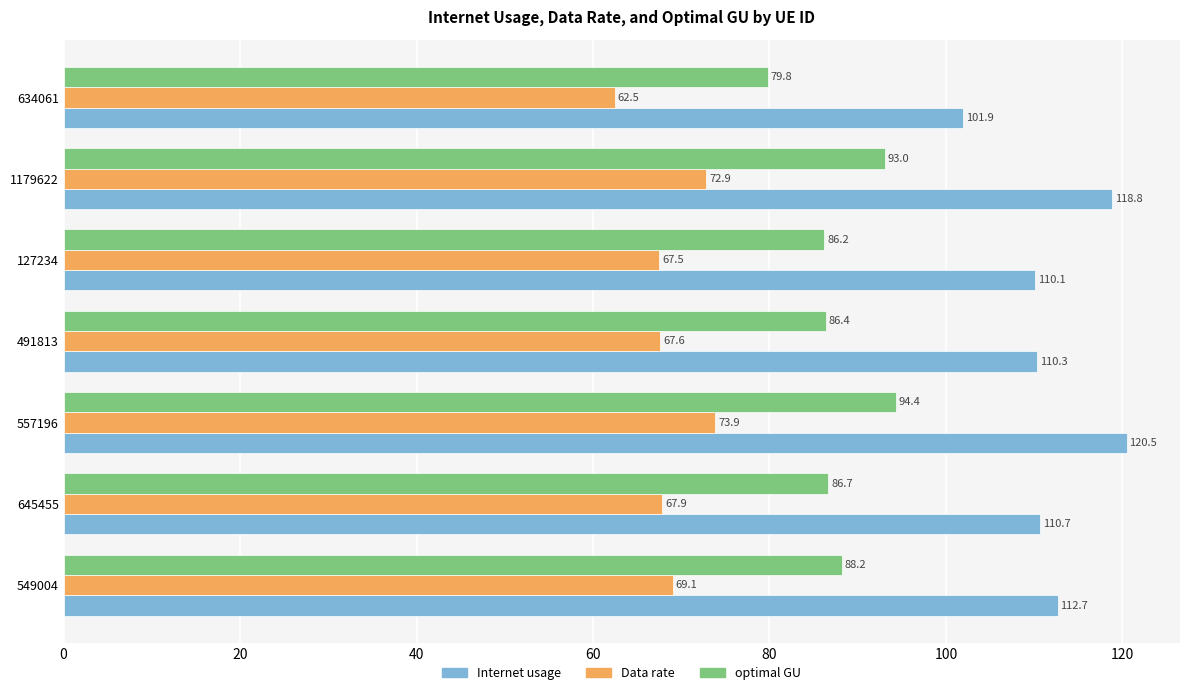

What is the difference between the maximum and minimum values in the Internet usage series?

18.6